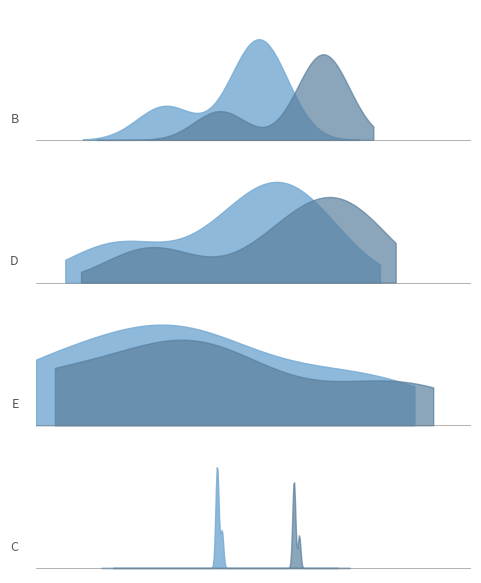

At how many categories does at least one series exceed -27429?

4